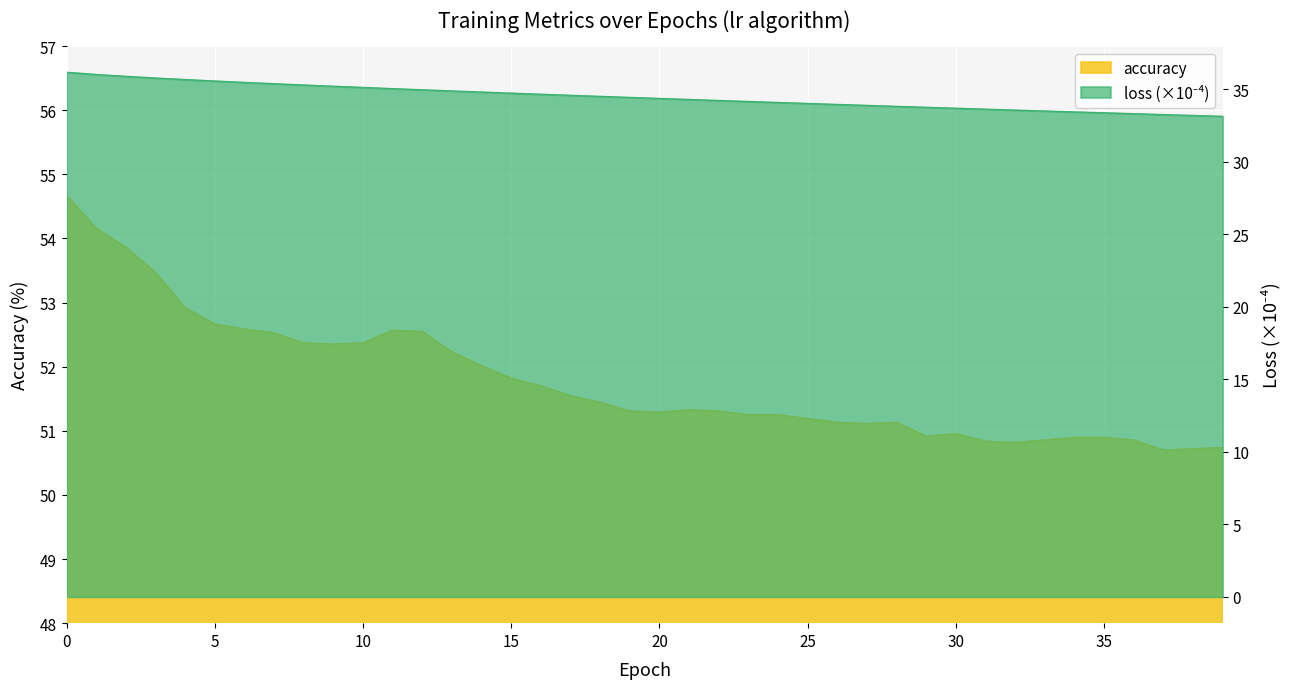

What is the value of the loss point at the 30th from the left?

33.8